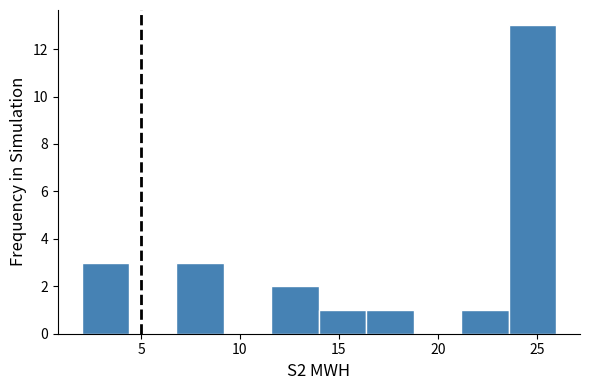

Which range on the x-axis has the tallest bar?

23.5 to 26.0